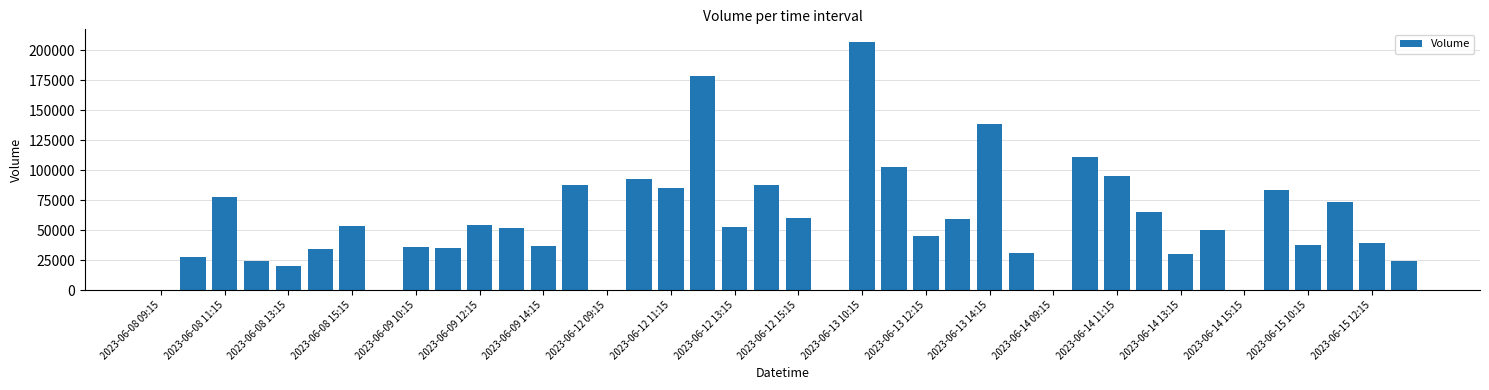

What is the sum of all values?

2286334